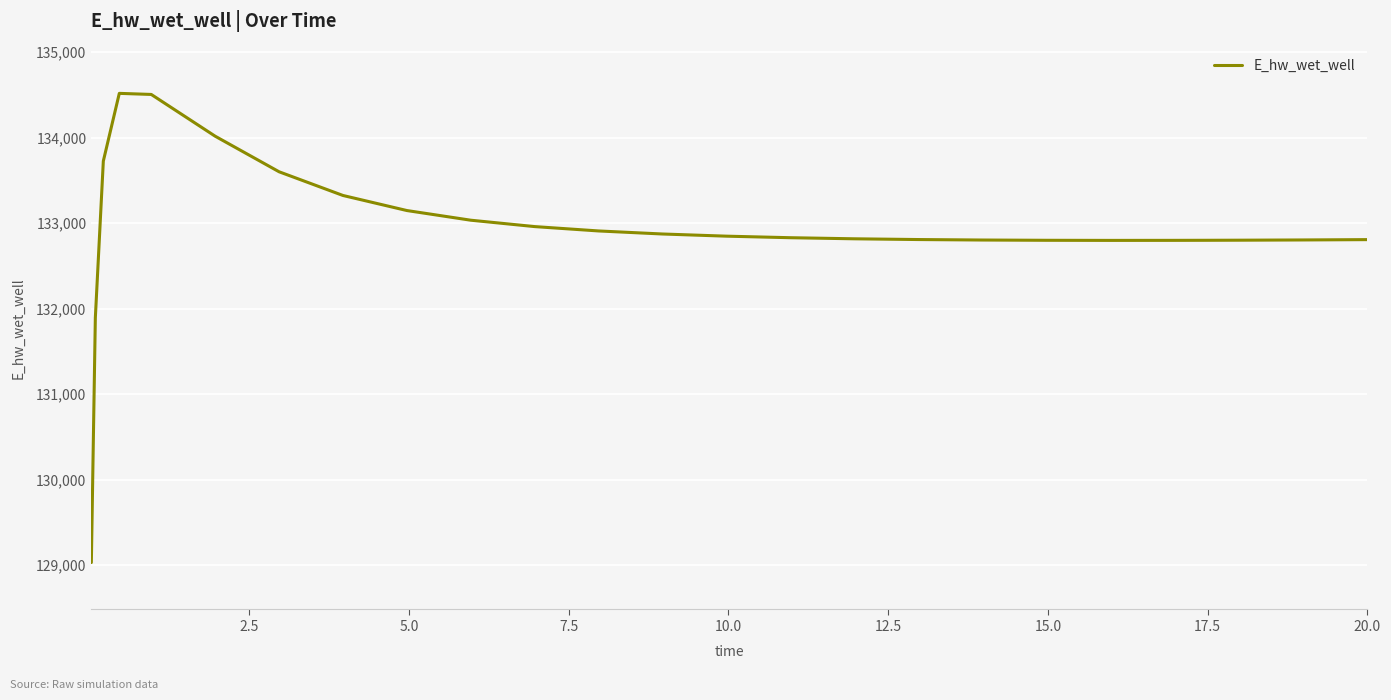

What is the difference between the maximum and minimum values?

5489.1